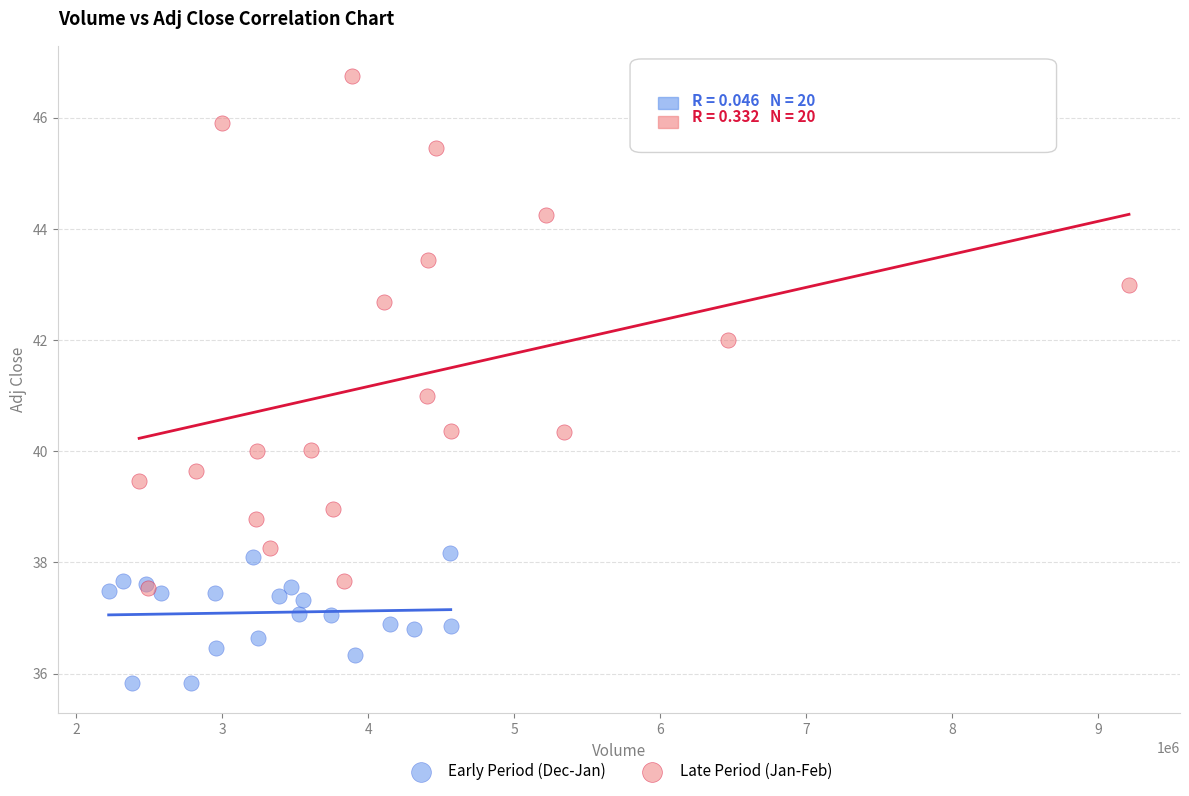

Which series contains the lowest Y value?

Early Period (Dec-Jan)